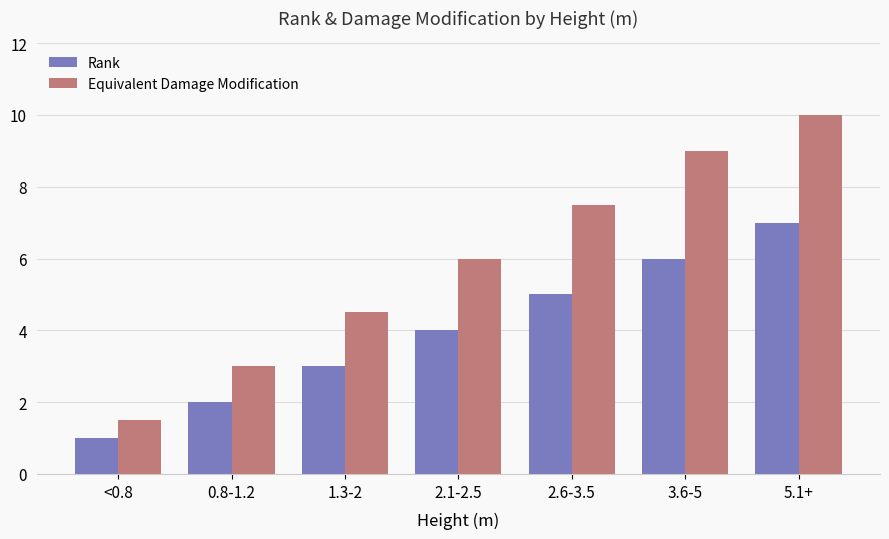

How many groups of bars are there?

7